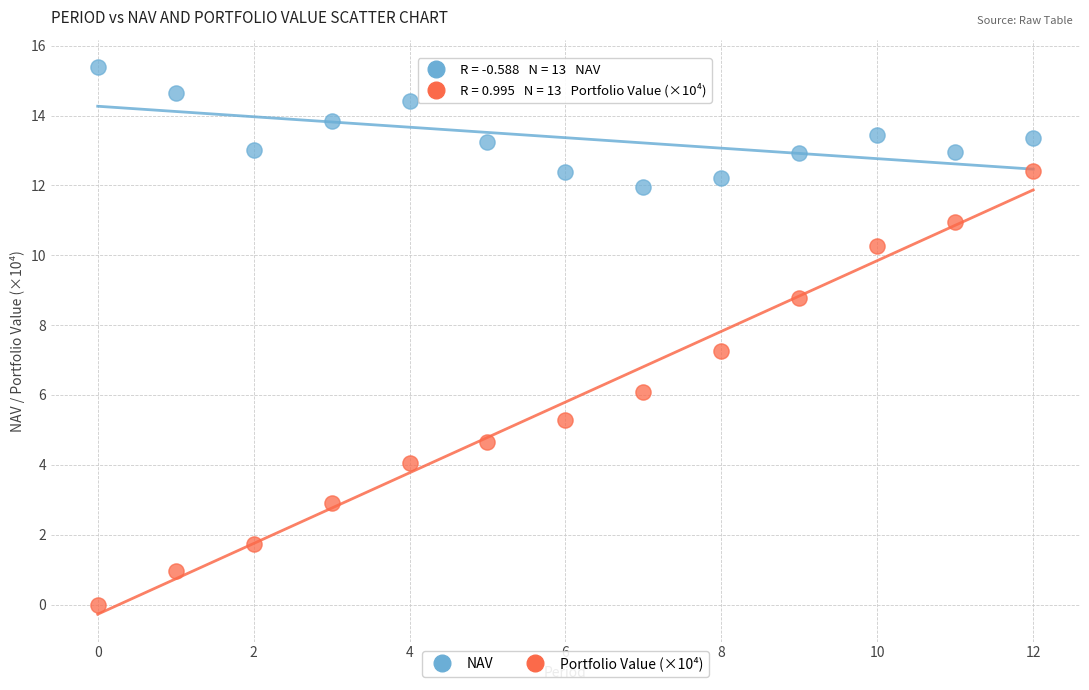

Across all data points, what is the range of Y values (max minus min)?

15.4